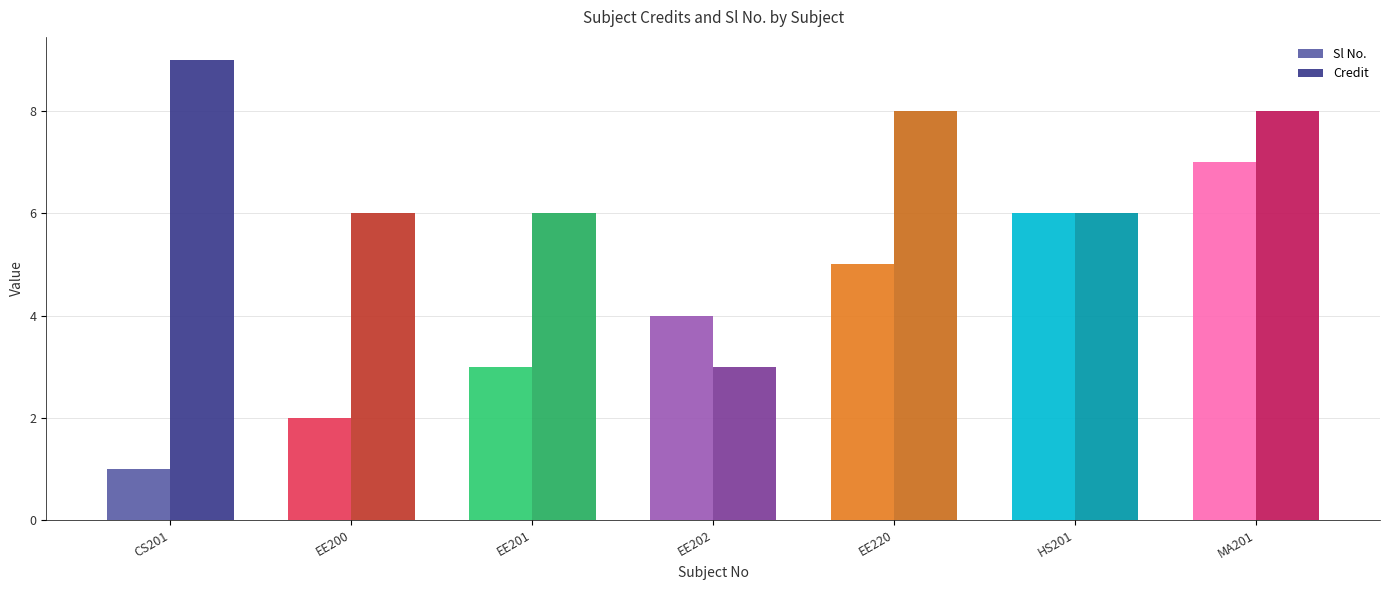

At which label is Sl No. closest to 4?

EE202